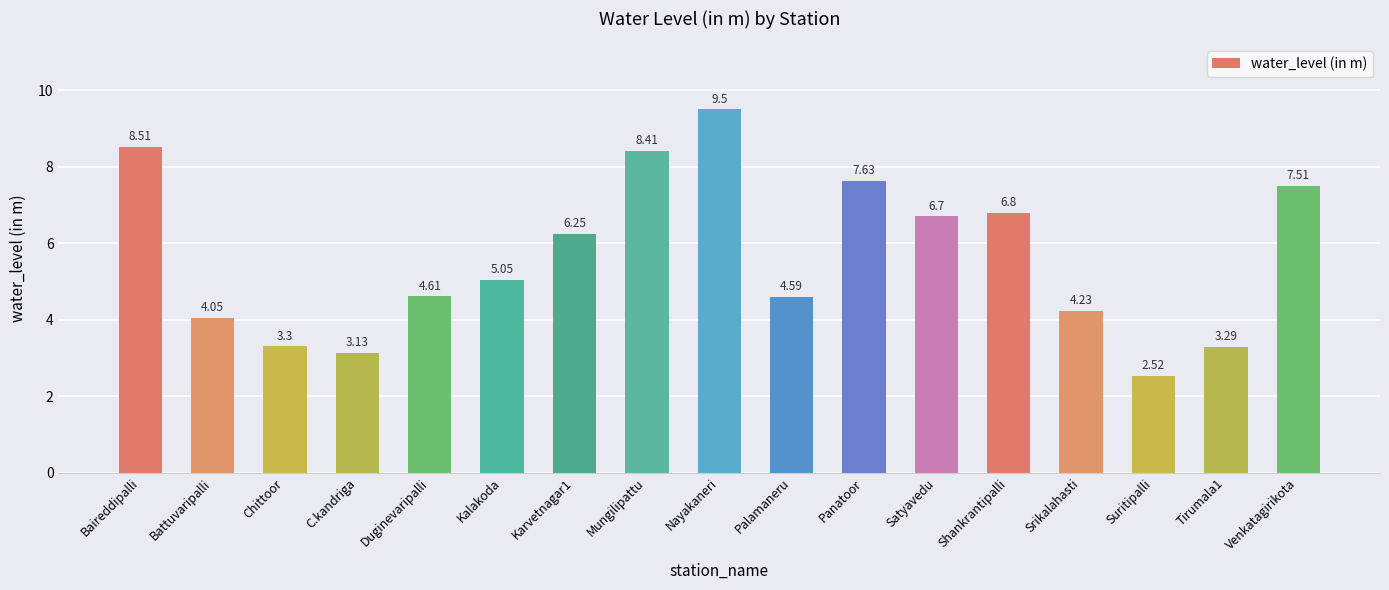

What is the difference between the second highest and second lowest values?

5.4